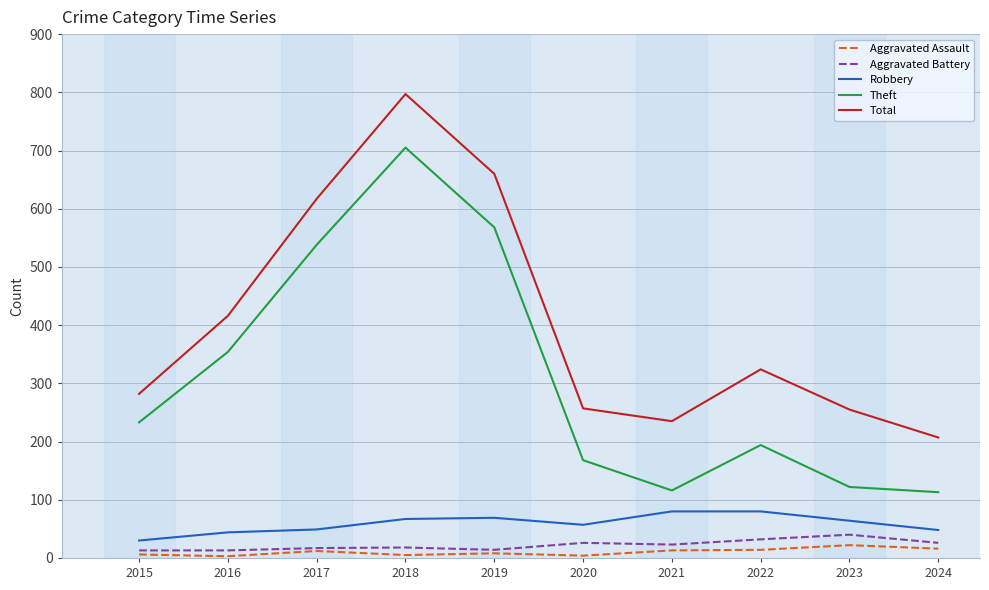

Count the number of data series in this chart.

5